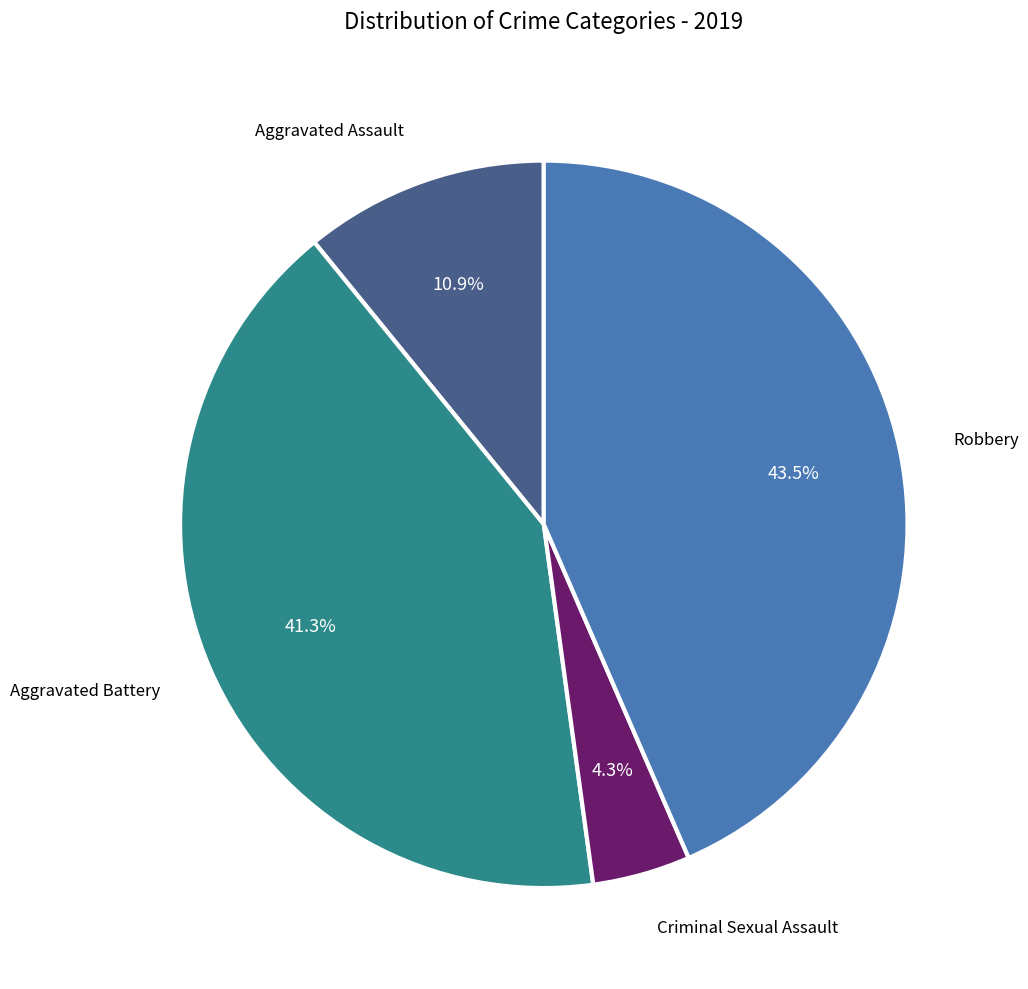

Does any single category account for the majority?

No